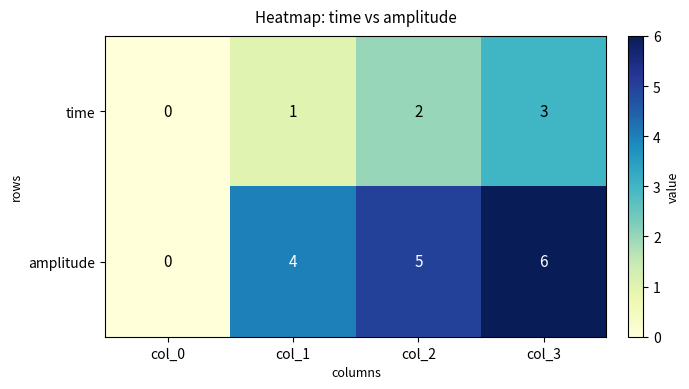

What is the sum of the amplitude values at col_1 and col_0?

4